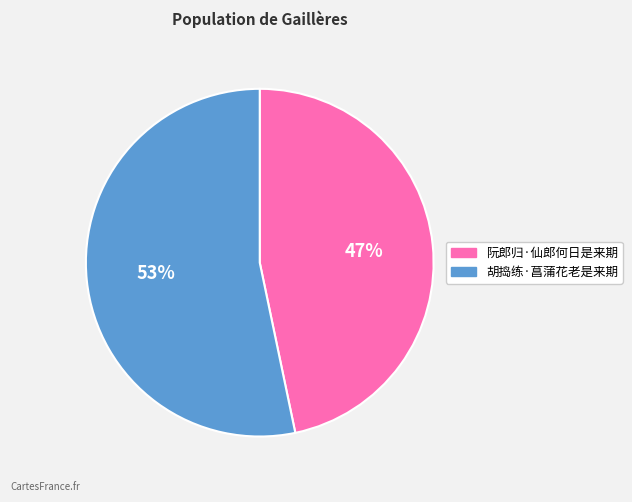

Rank the categories by value from highest to lowest.

胡捣练·菖蒲花老是来期, 阮郎归·仙郎何日是来期